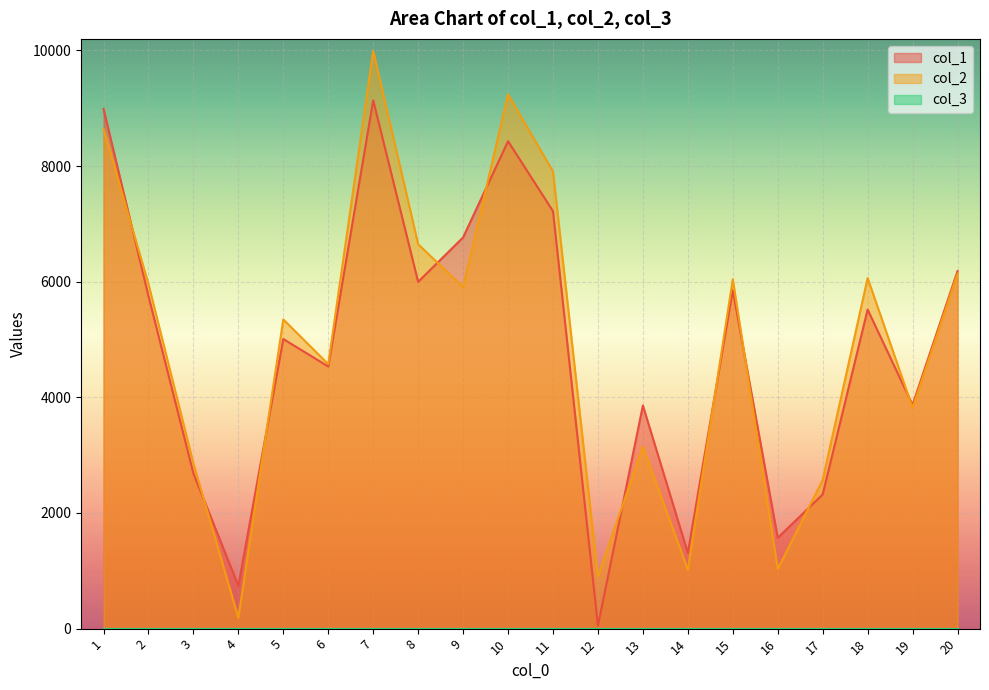

Which series has the largest range (max minus min)?

col_2